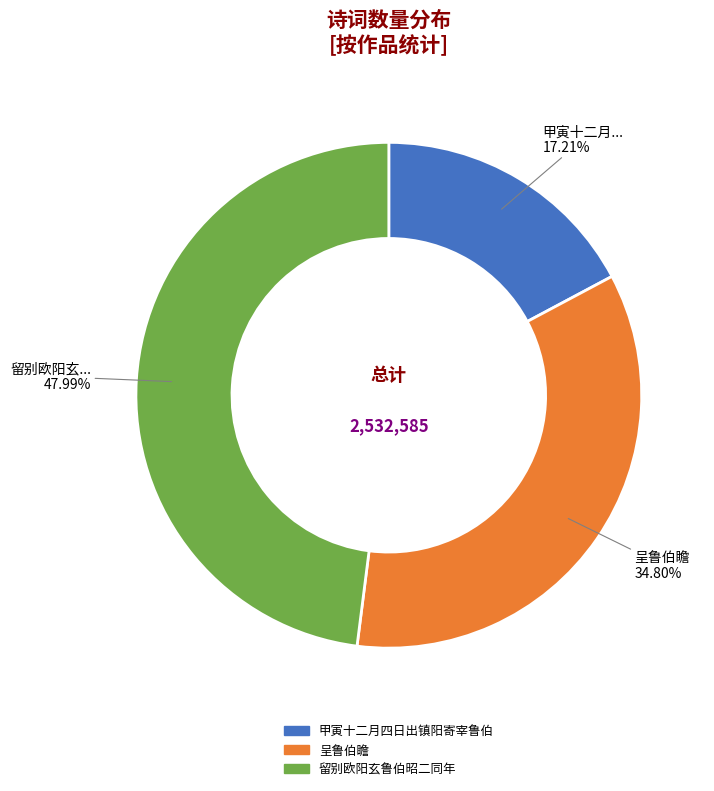

Do 留别欧阳玄鲁伯昭二同年 and 甲寅十二月四日出镇阳寄宰鲁伯 together represent more than half of the pie?

Yes